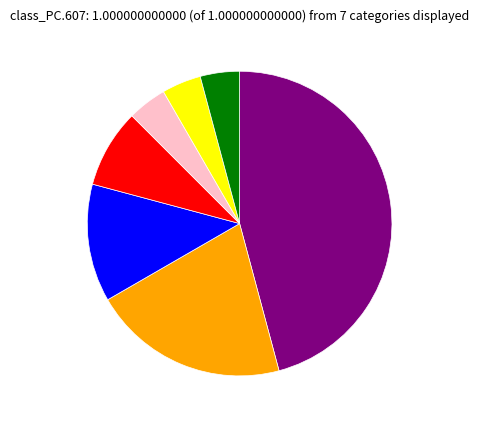

How many slices are in this pie chart?

7